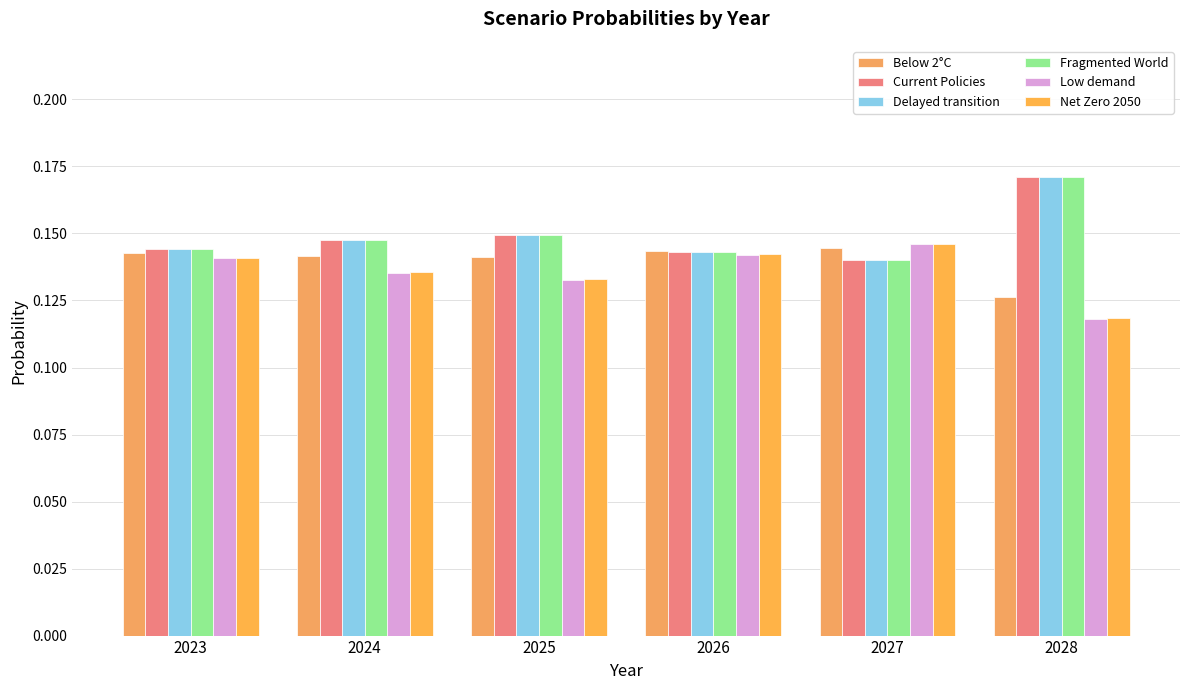

Rank the categories by Low demand value from highest to lowest.

2027, 2026, 2023, 2024, 2025, 2028